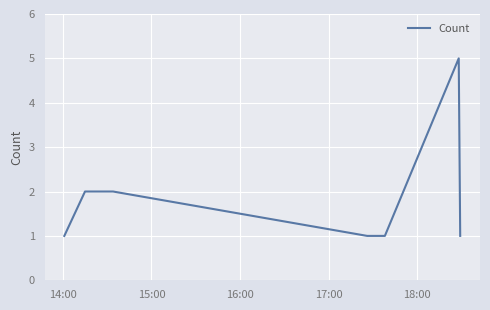

What is the sum of all values?

13